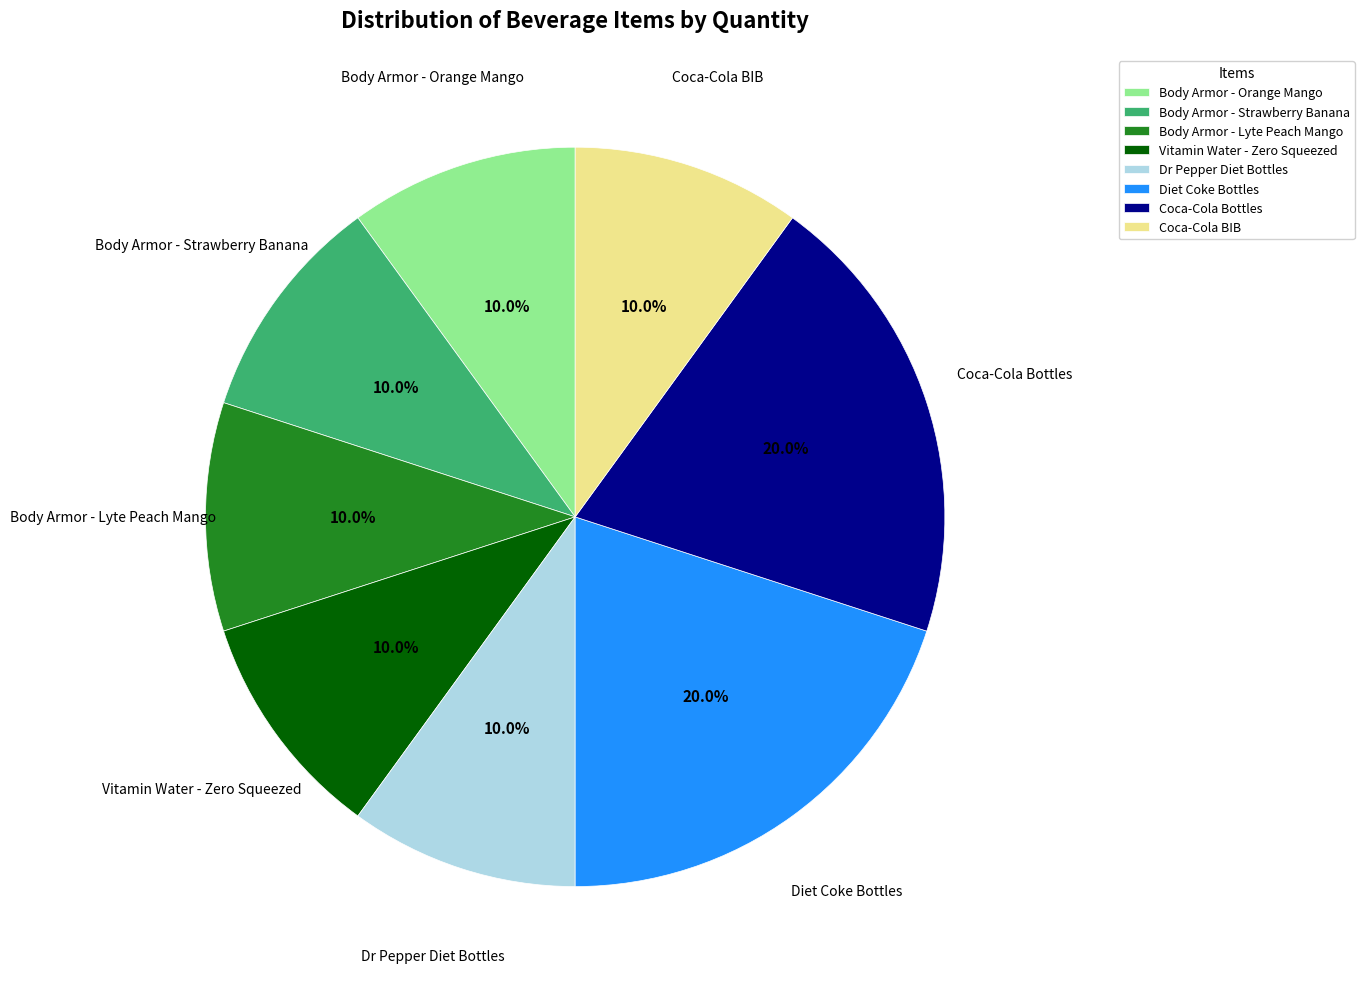

How many segments does this pie chart have?

8